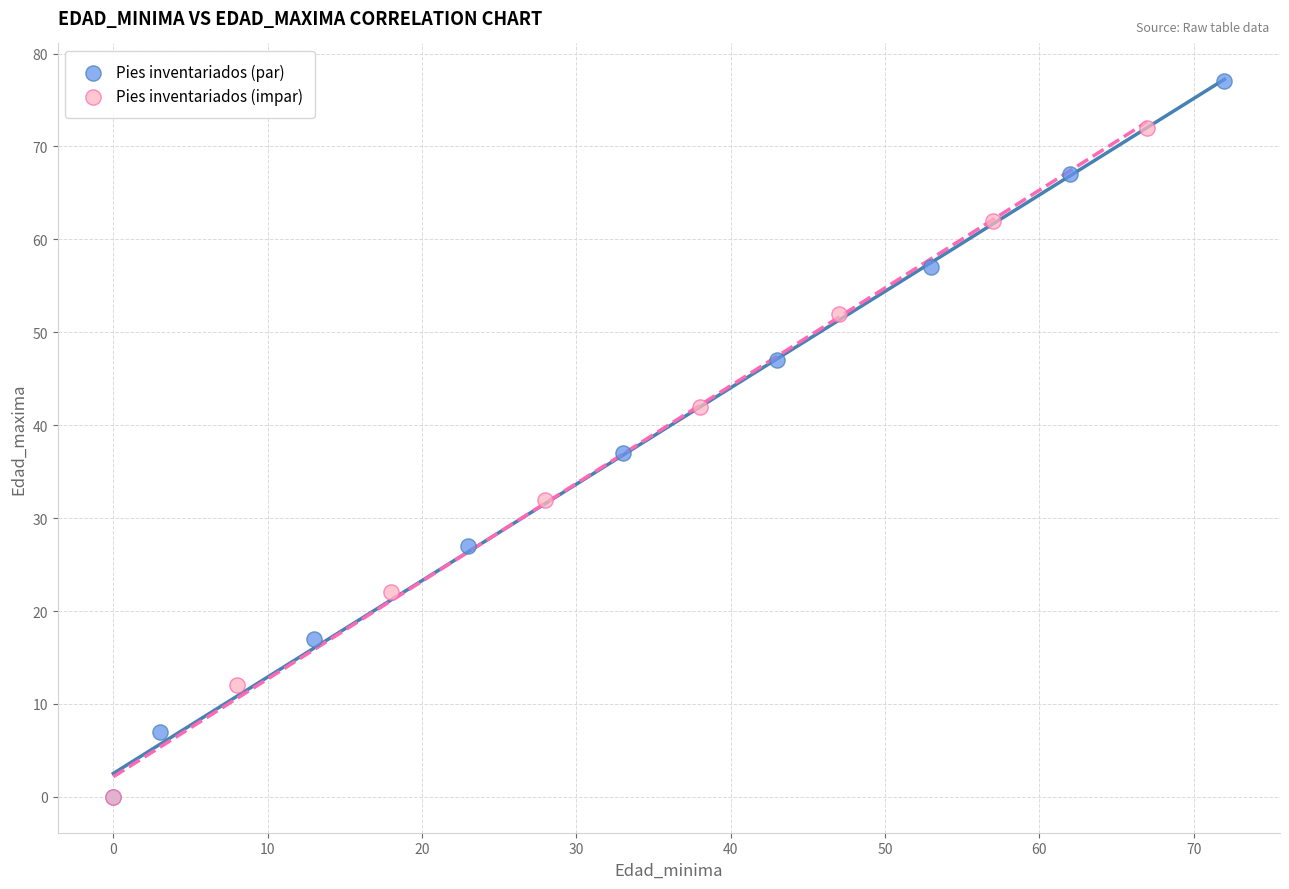

Which series reaches the maximum Y coordinate?

Pies inventariados (par)